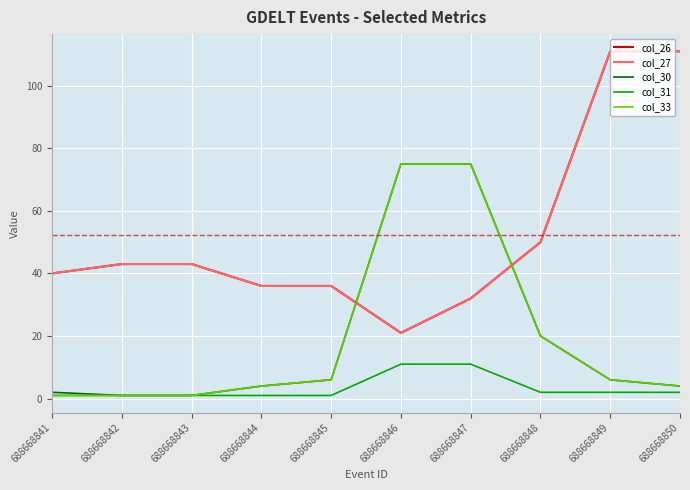

Does the chart have visible grid lines?

Yes